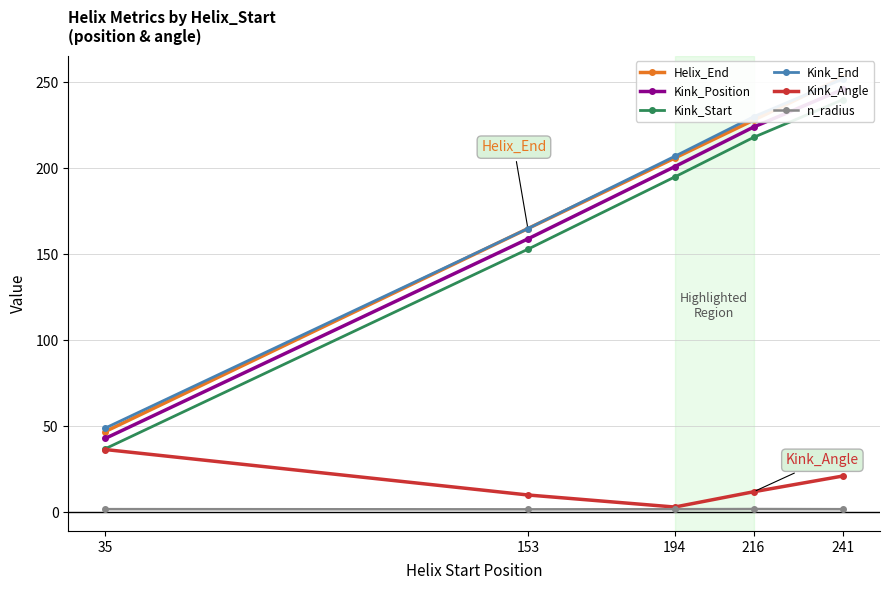

Is the value of Kink_End at 194 greater than the value of Kink_Start at 194?

Yes